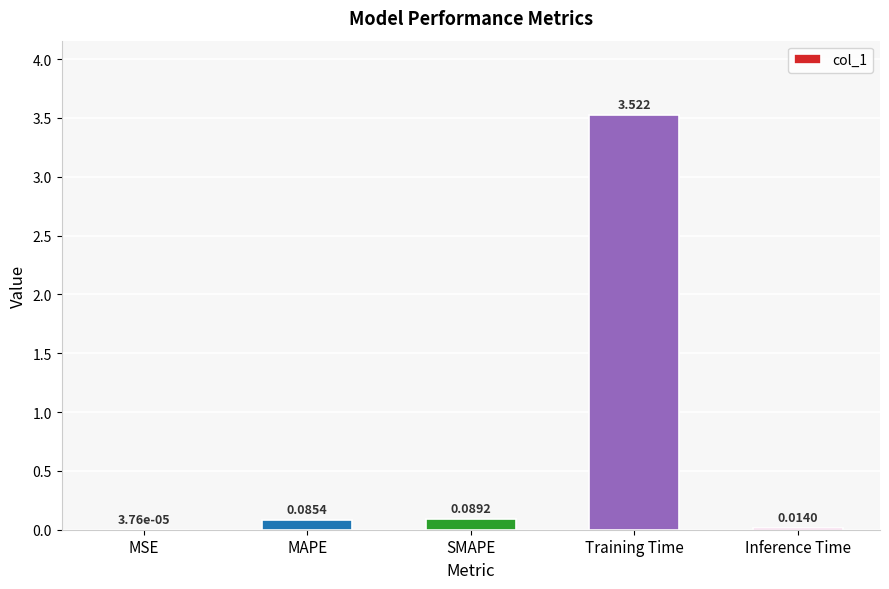

Count the number of categories in the chart.

5